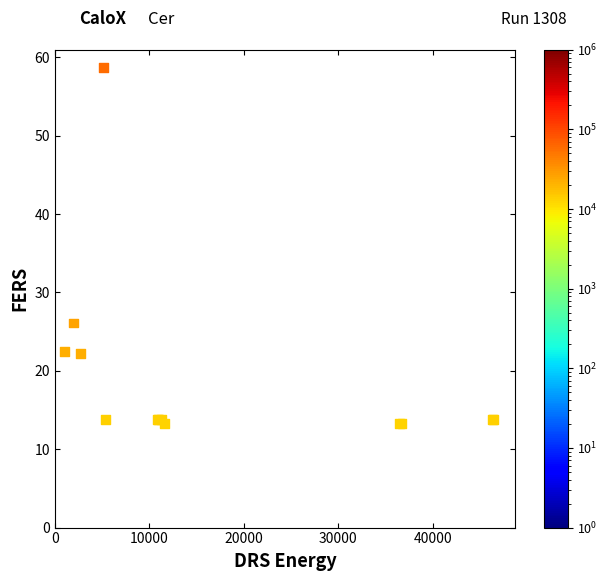

What Y value in the scatter plot is closest to 35?

26.1